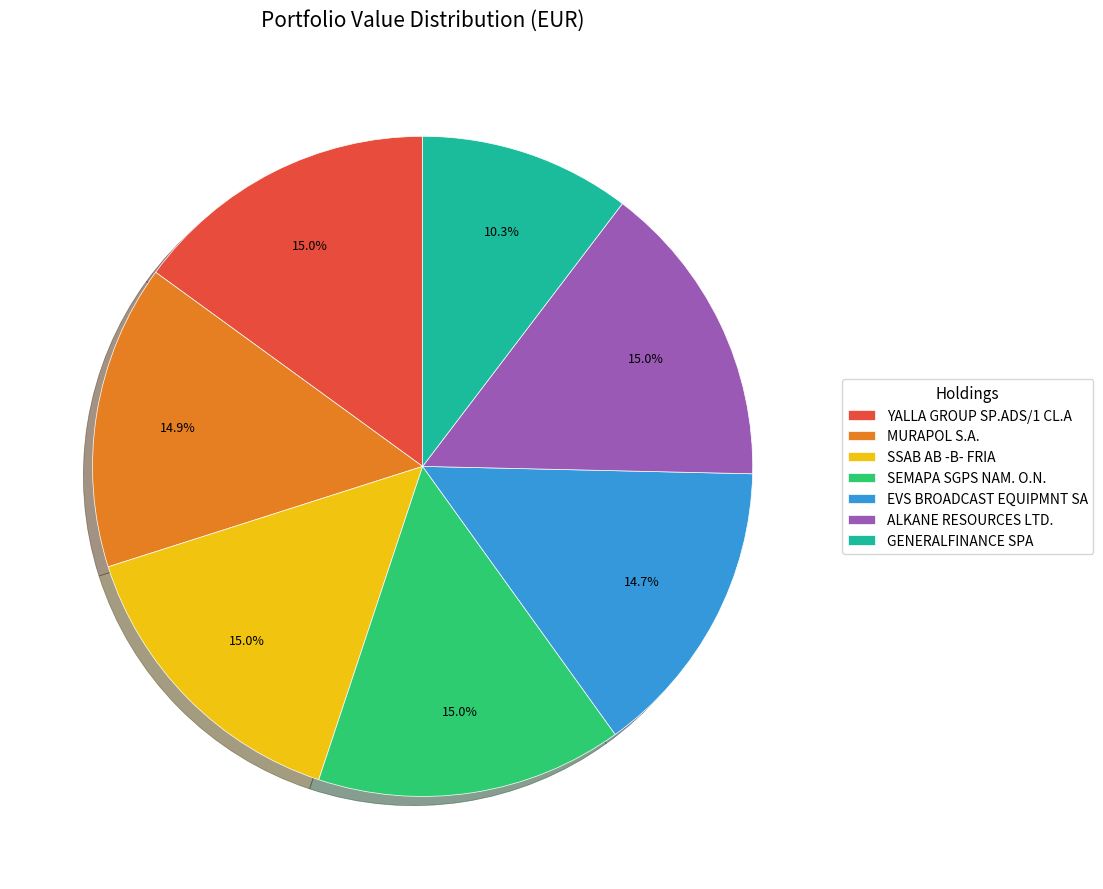

The SSAB AB -B- FRIA slice represents 15% of the pie. True or false?

True